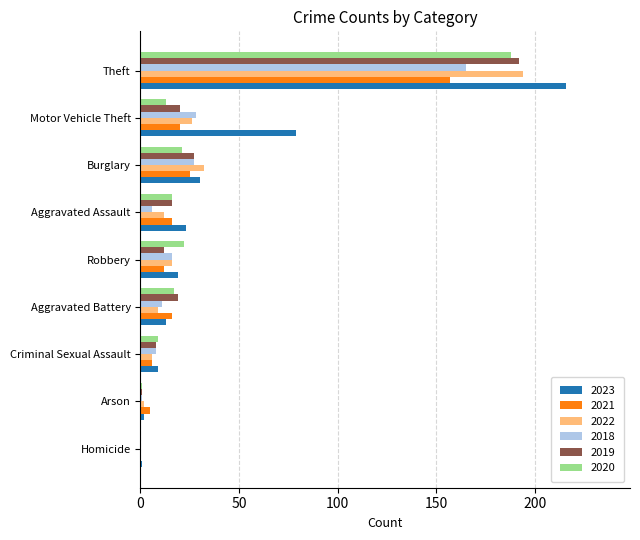

At which category does the chart reach its peak across all series?

Theft